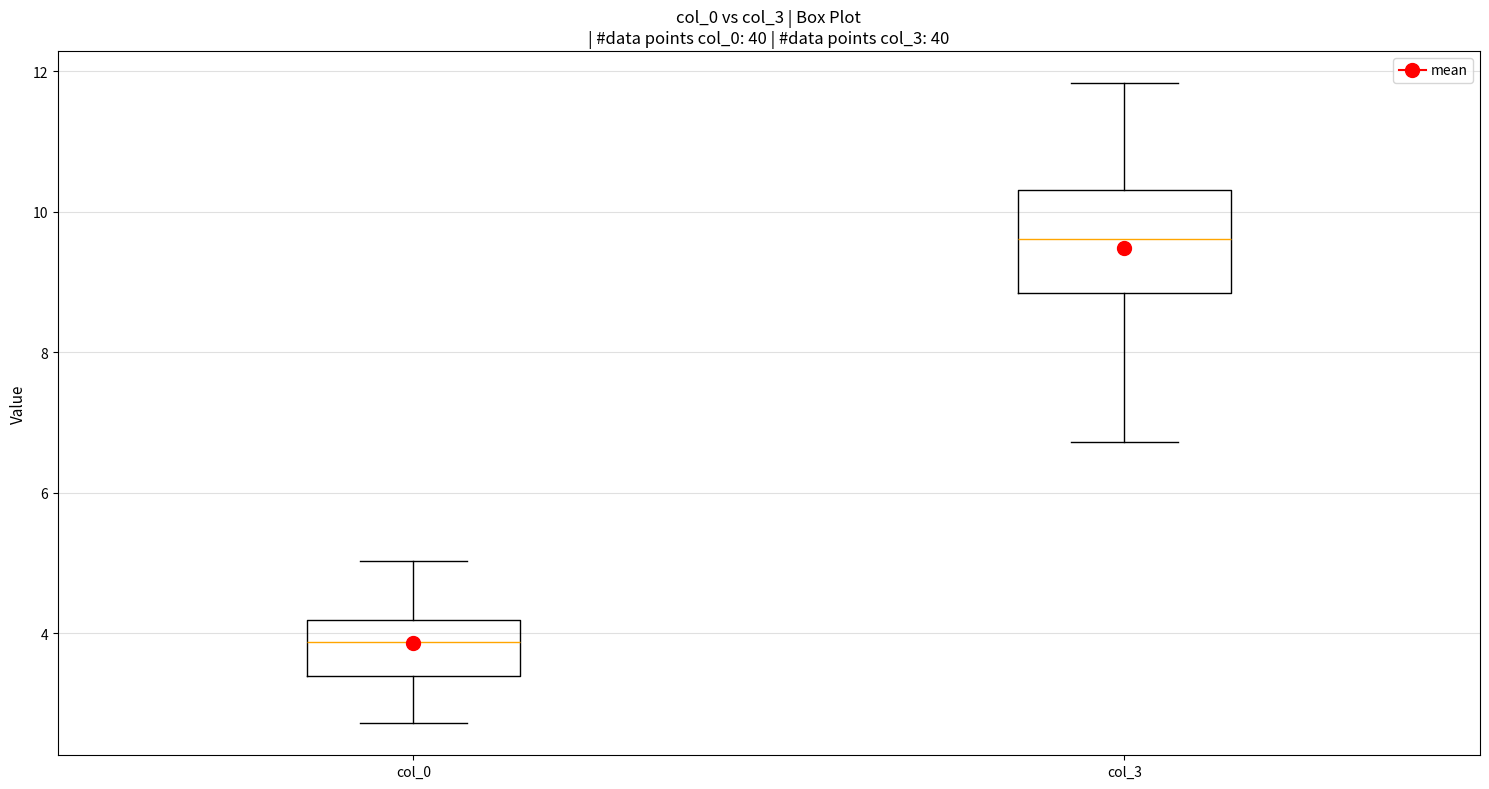

Which box is the tallest, from its lower edge to its upper edge?

col_3